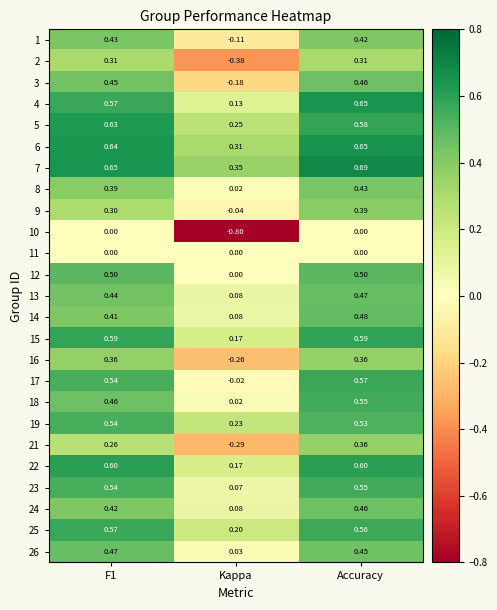

What is the smallest value displayed?

-0.8